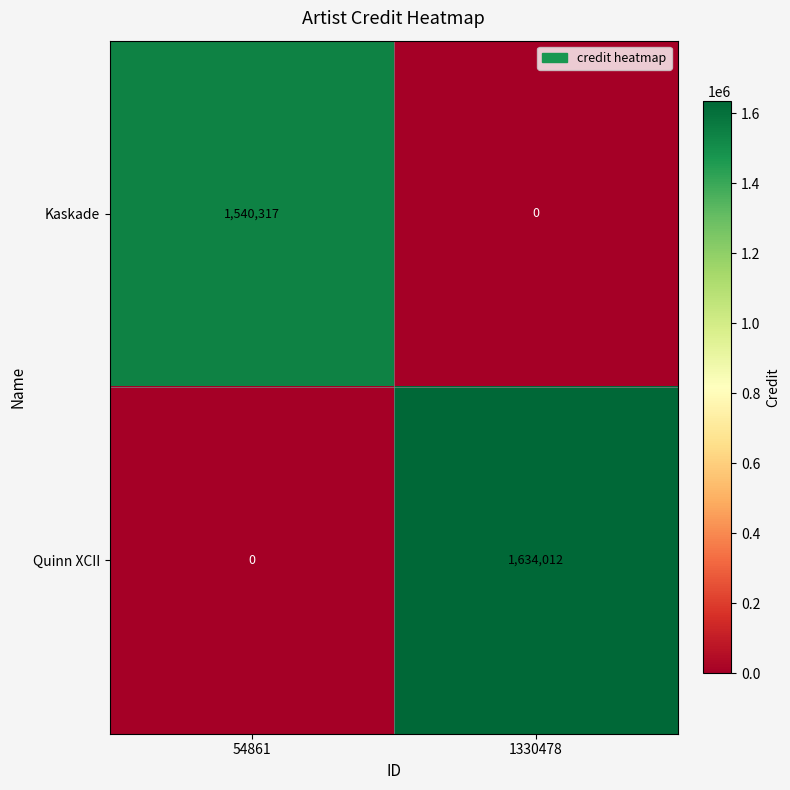

True or false: Quinn XCII has a value of 1025466 at 54861.

False